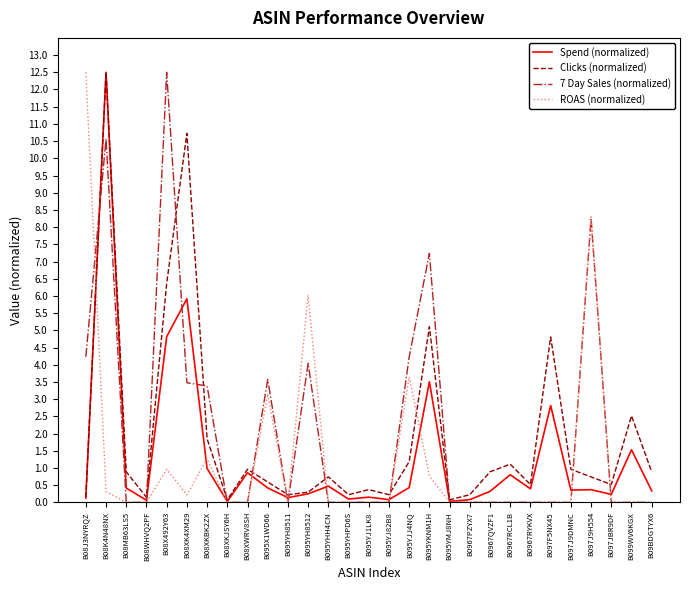

What is the maximum value shown in the chart?

12.5